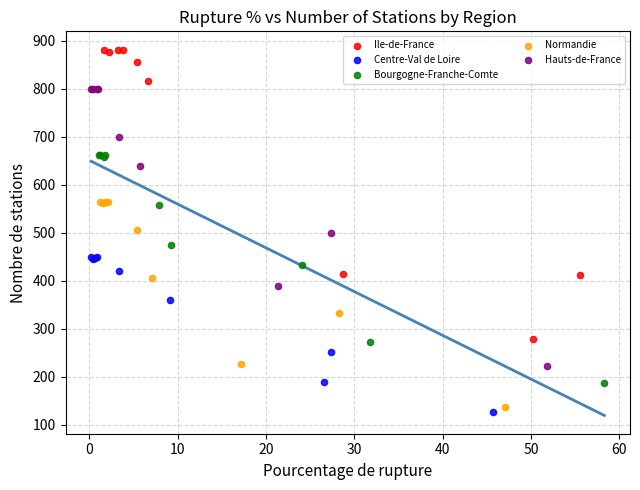

Which series contains the lowest Y value?

Centre-Val de Loire